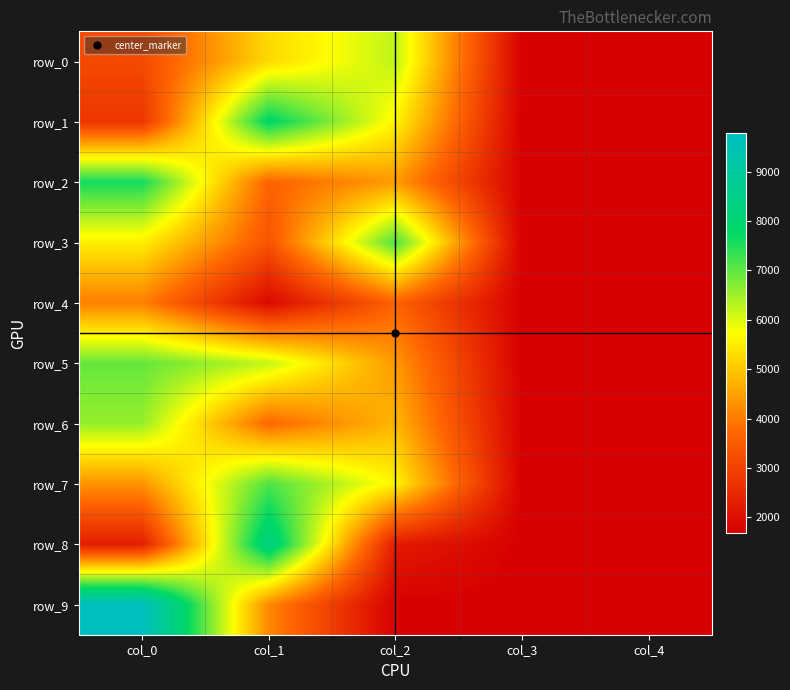

What value does the row_1 series have at col_1?

7860